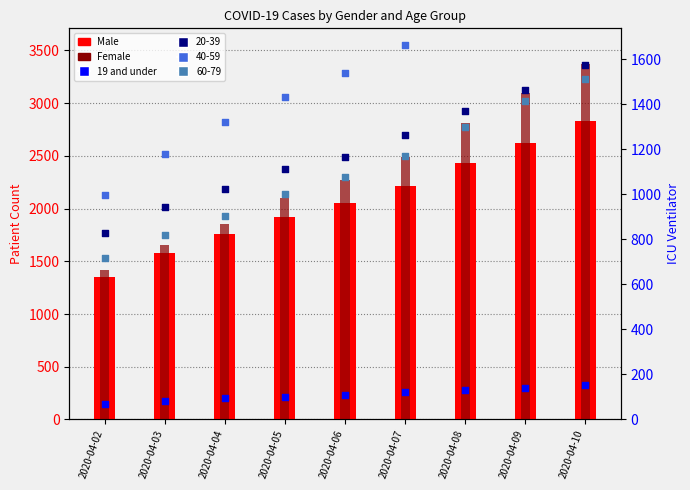

At how many categories does at least one series exceed 1981?

6